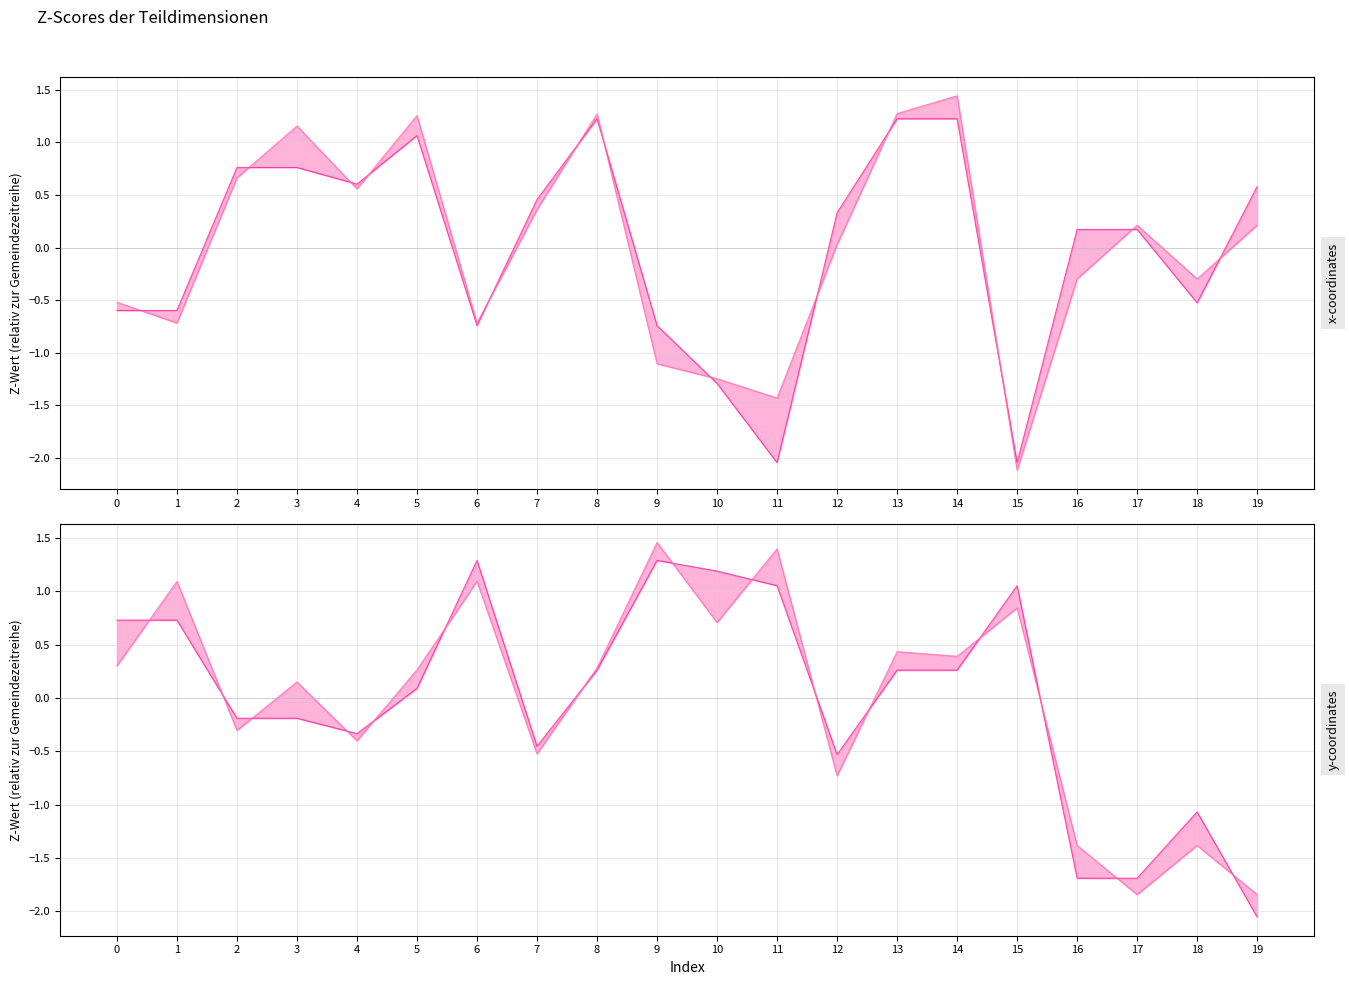

How many values in y0 are below zero?

9